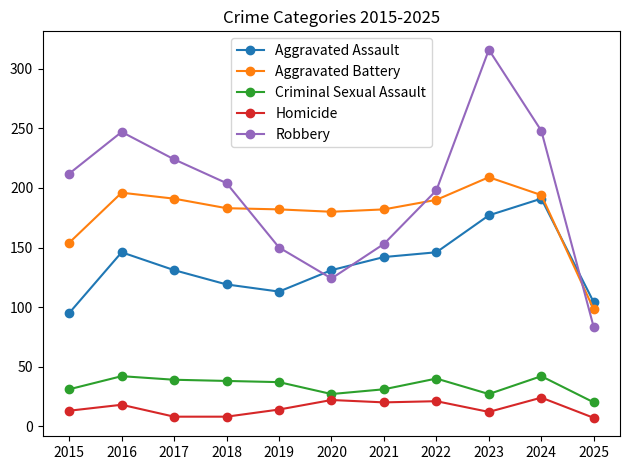

Which series has the largest total across all categories?

Robbery